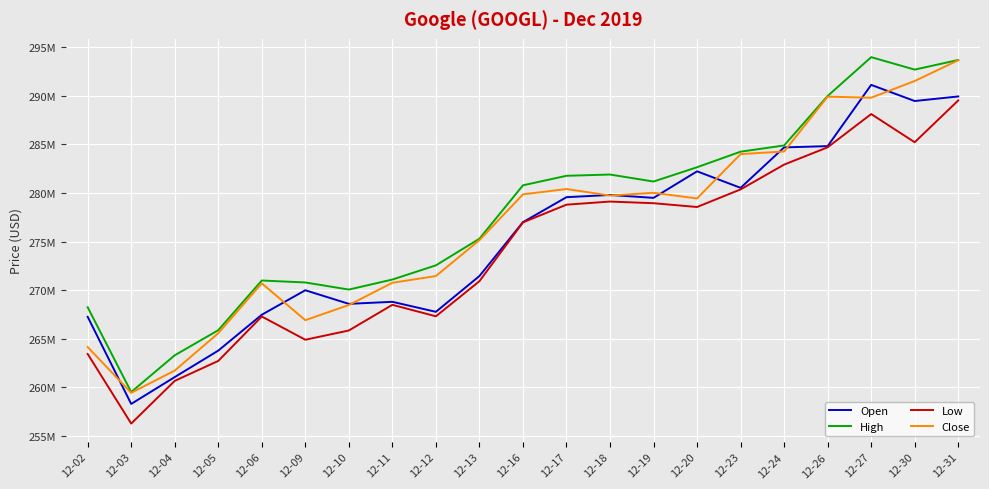

At which category does High reach its first local valley?

12-03